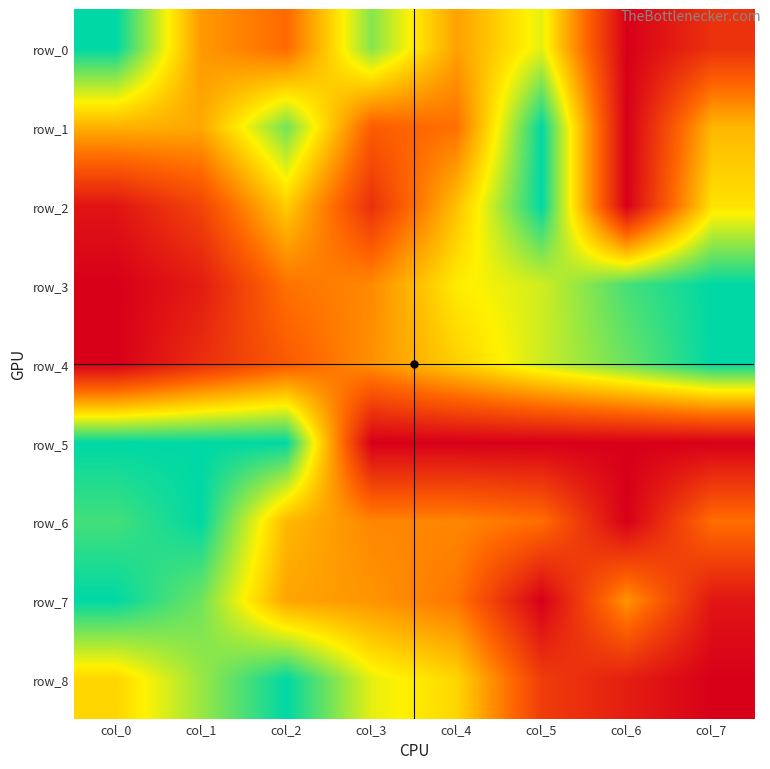

What is the sum of all row_8 values?

4.0